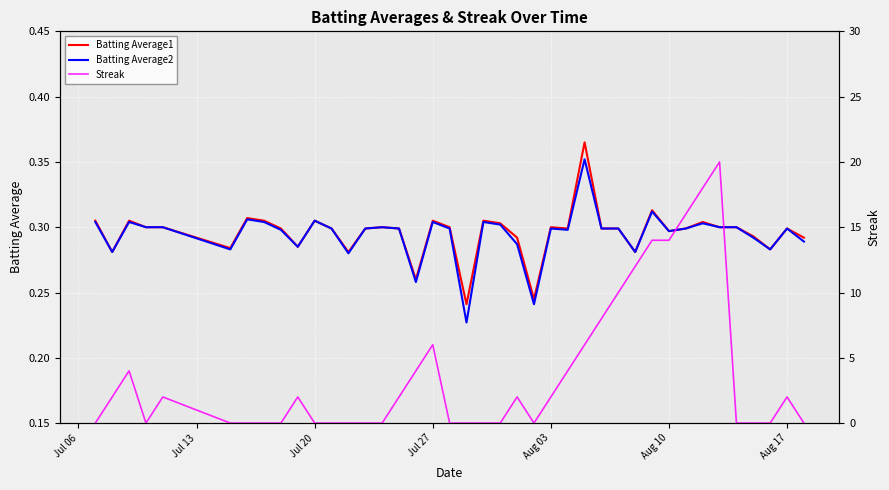

How many interior local valleys does the Batting Average1 series have?

11